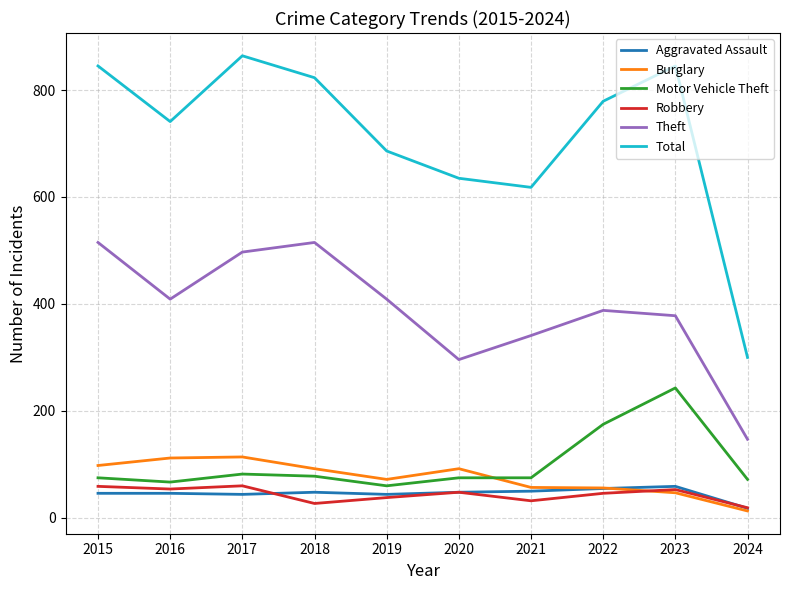

What are all the series names shown in the legend?

Aggravated Assault, Burglary, Motor Vehicle Theft, Robbery, Theft, Total